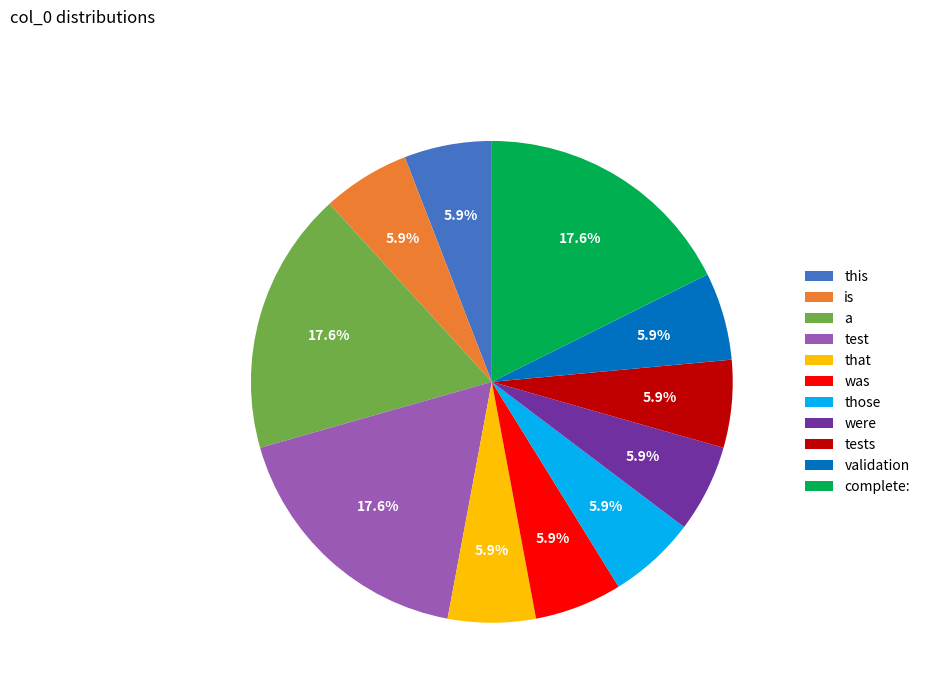

Does was account for over 50% of the chart?

No